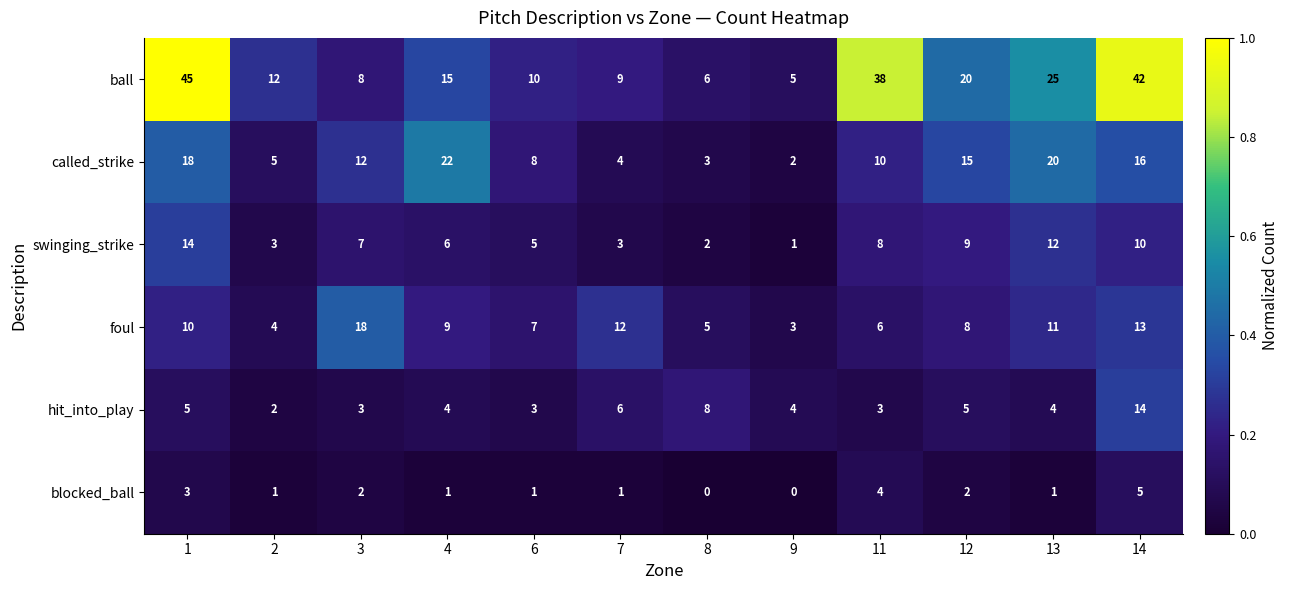

How many series are shown in this chart?

6